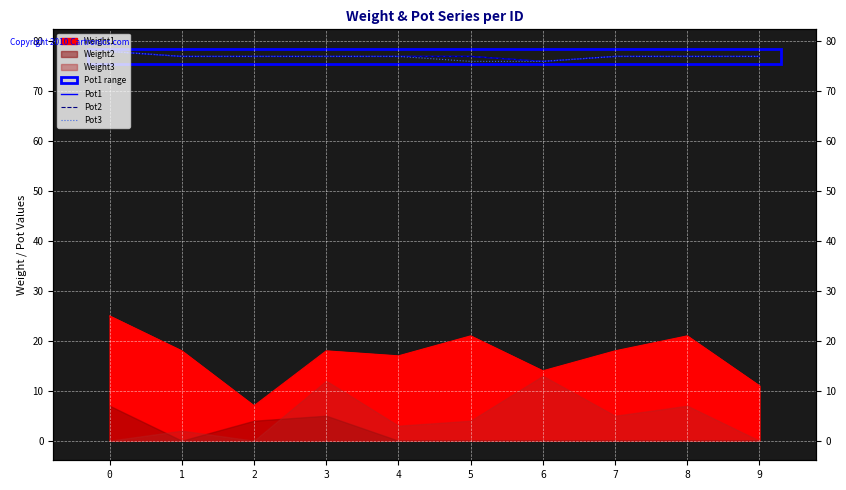

What is the sum of all Pot1 values?

770